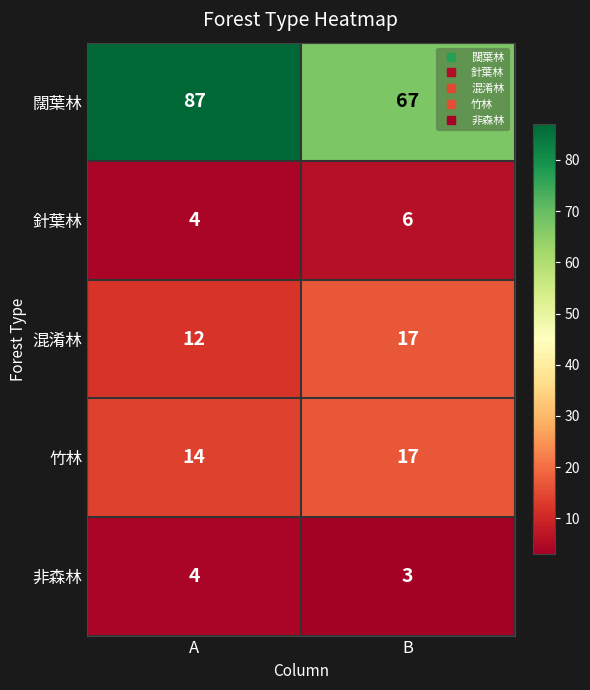

What is the approximate value of 針葉林 at A?

4